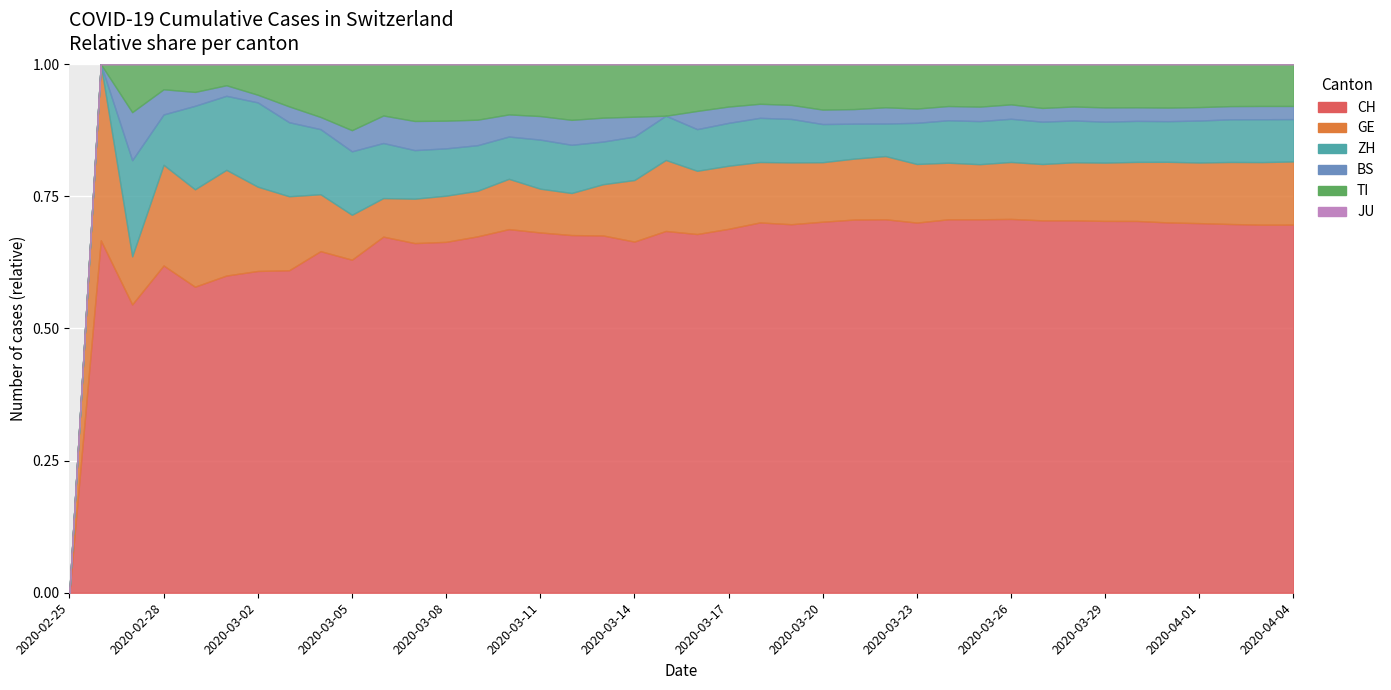

List the series in order of their peak value, highest first.

CH, GE, ZH, TI, BS, JU